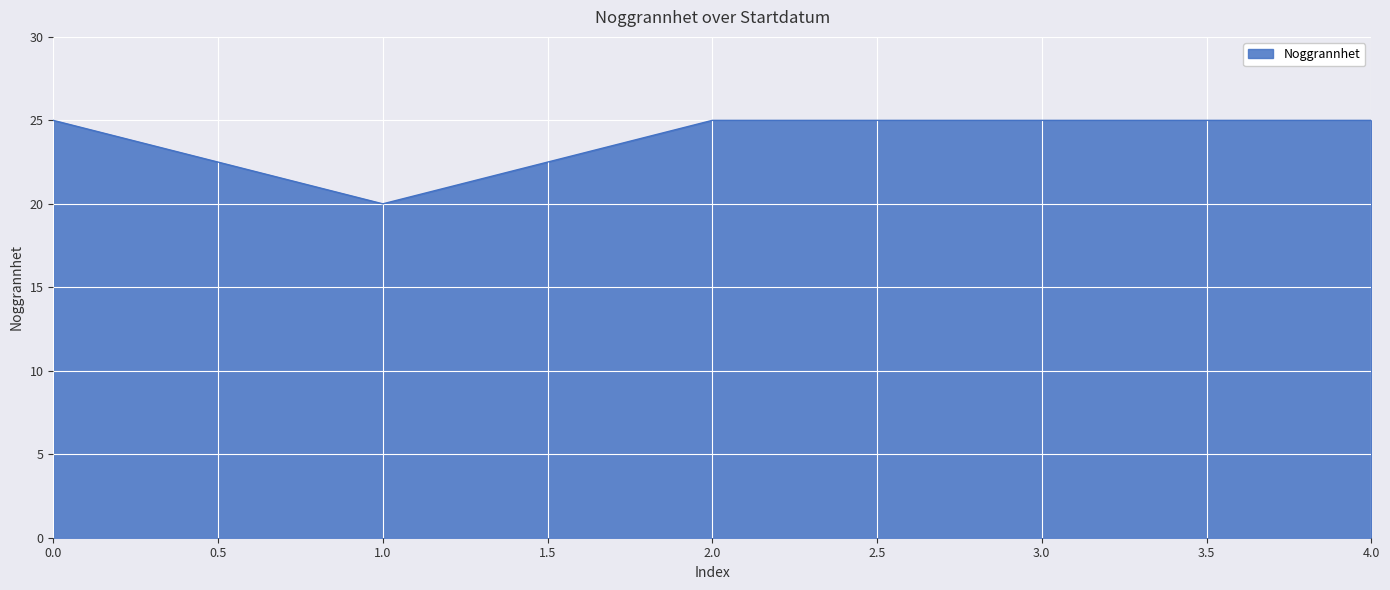

Read the value at 3.0.

25